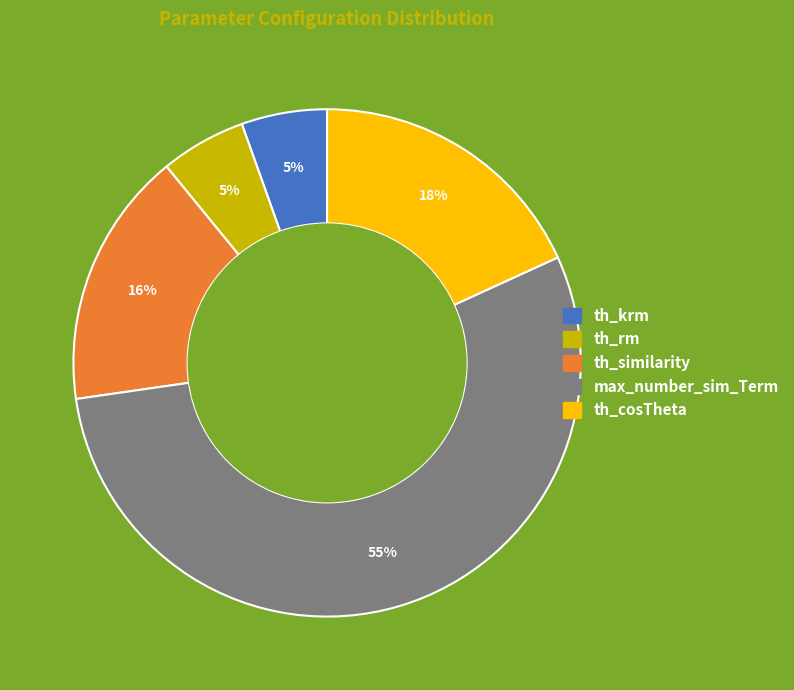

Between th_similarity and th_cosTheta, which is larger?

th_cosTheta